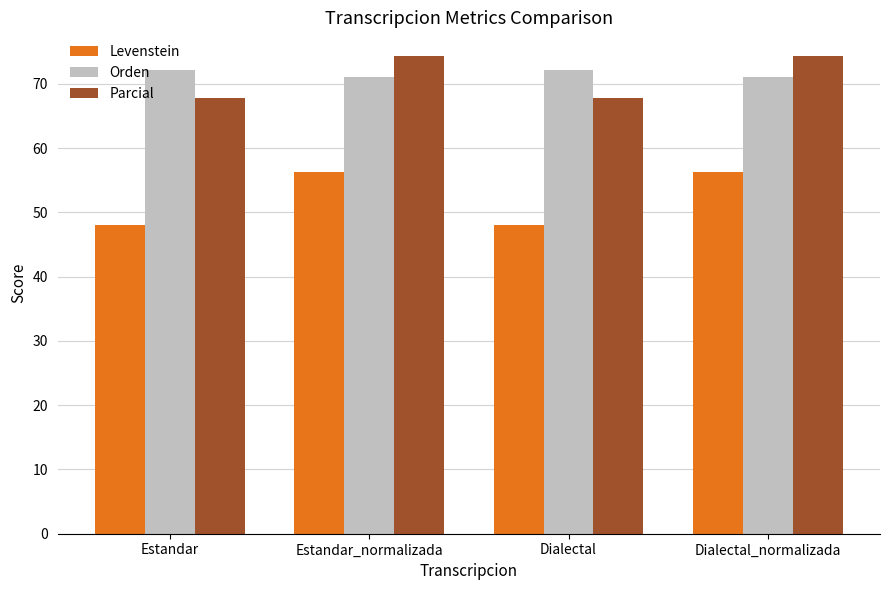

Between Estandar_normalizada and Dialectal, which series saw the biggest shift?

Levenstein